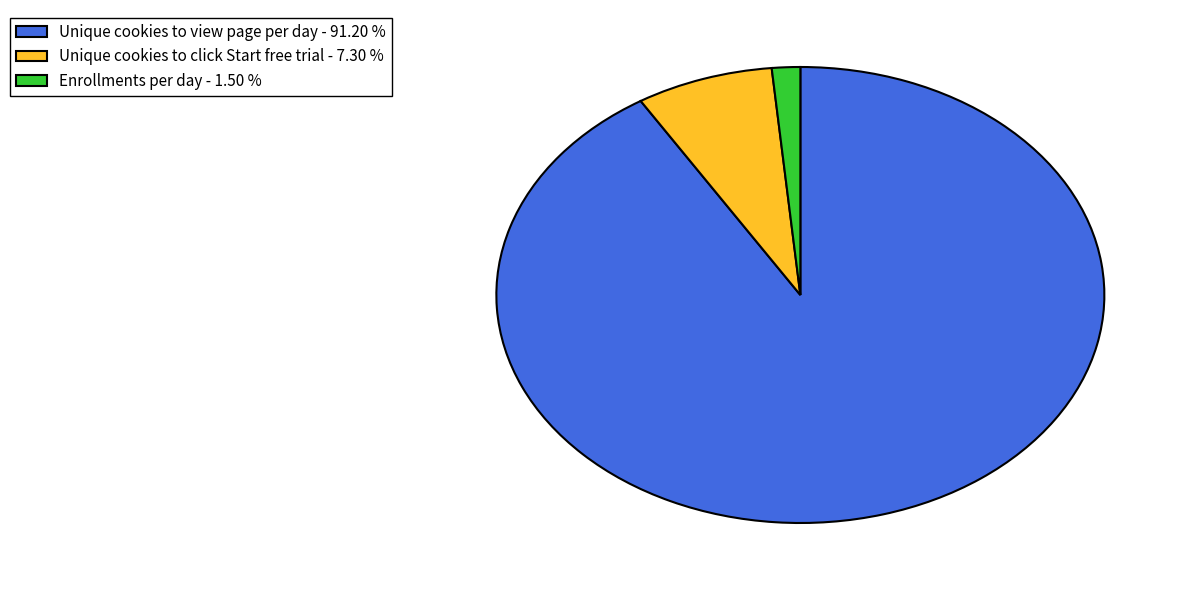

Is there a majority slice in this chart?

Yes